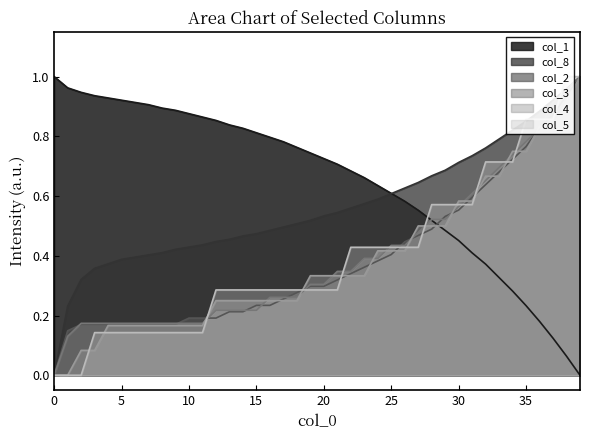

True or false: col_8 and col_3 cross at least once.

False